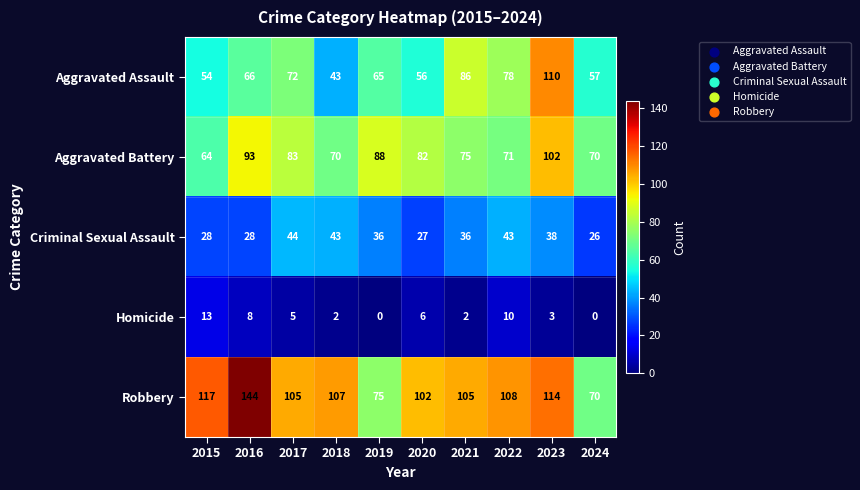

At how many categories does at least one series exceed 75?

9